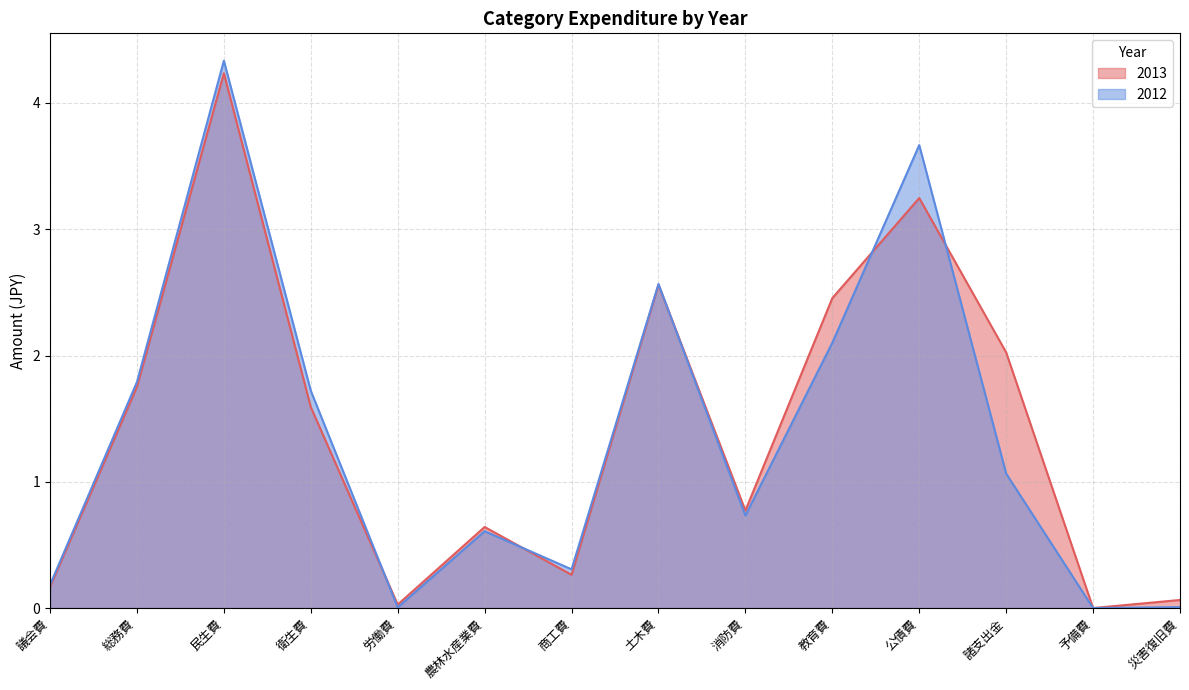

How many series are shown in this chart?

2